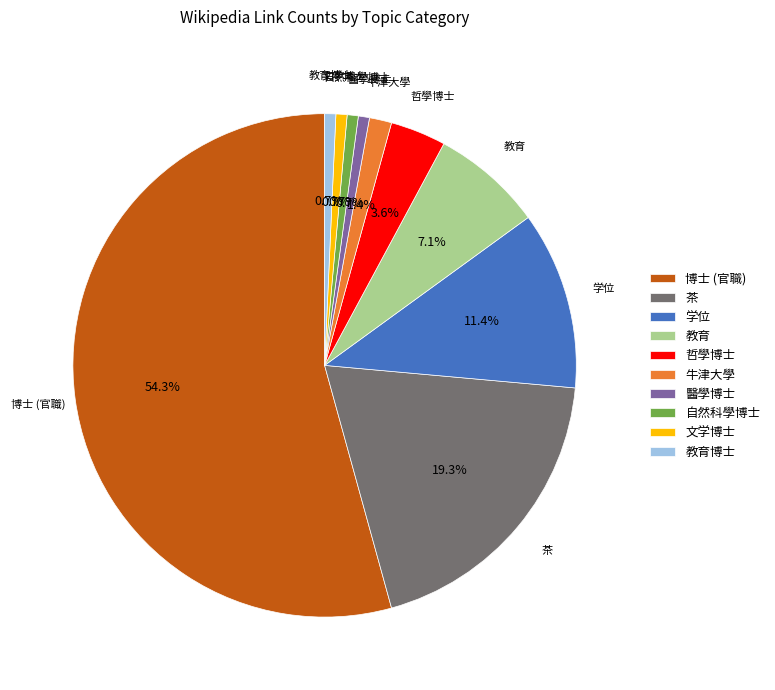

How many slices are in this pie chart?

10